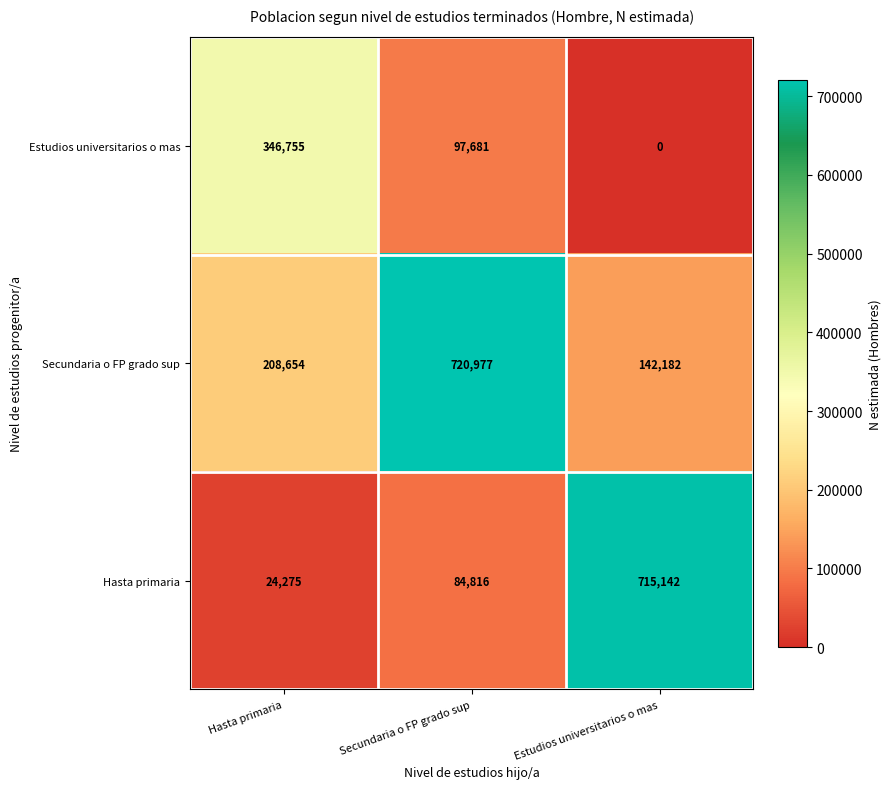

Count the Estudios universitarios o mas values in the range 0 to 346755.

3